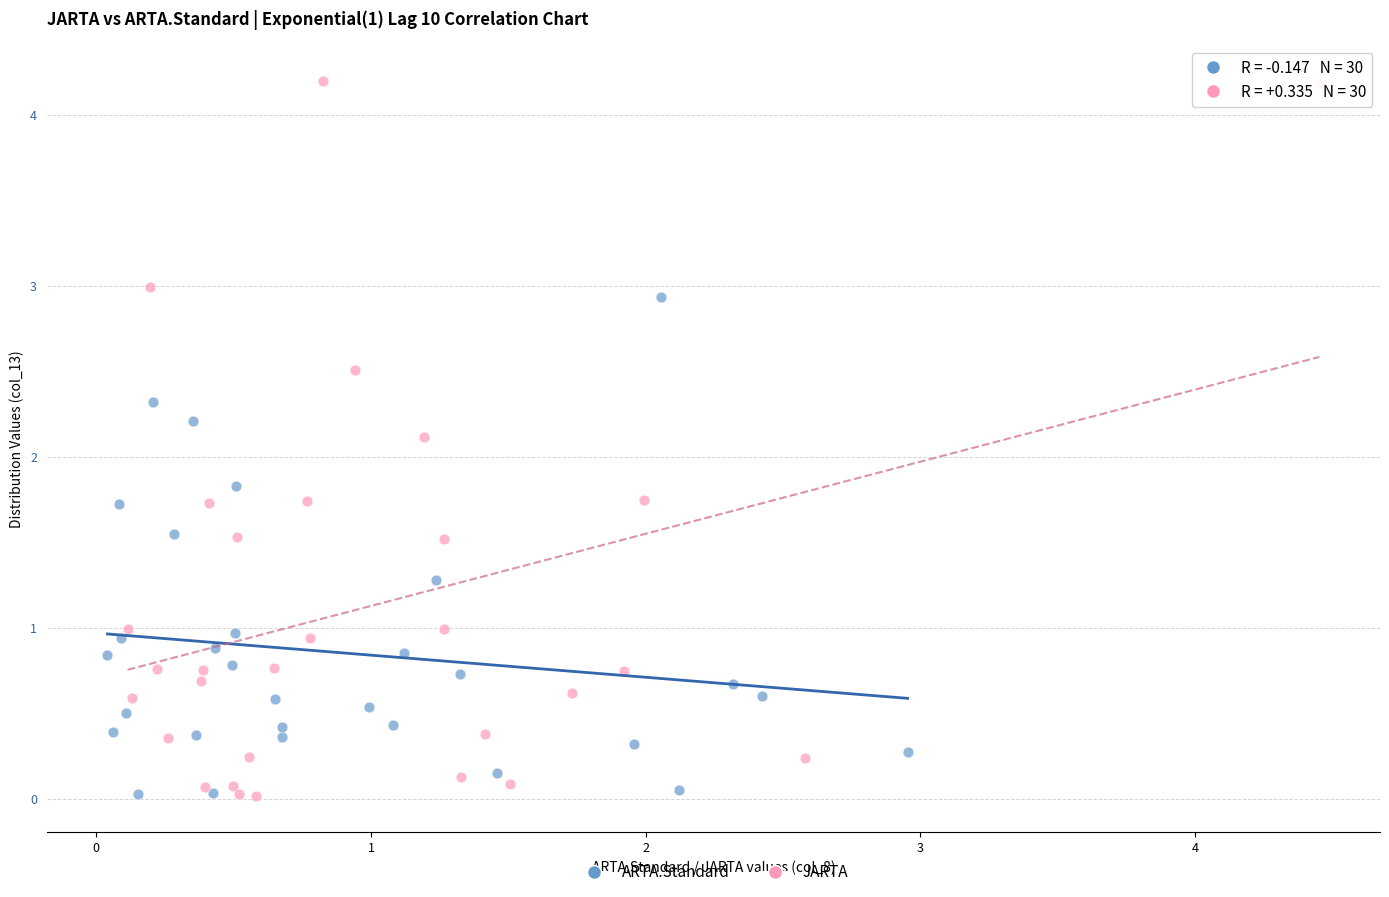

What are all the series names shown in the legend?

ARTA.Standard, JARTA